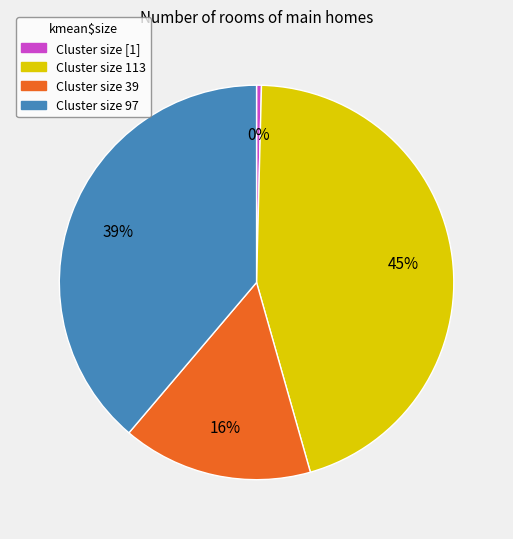

Count the number of slices in the pie.

4